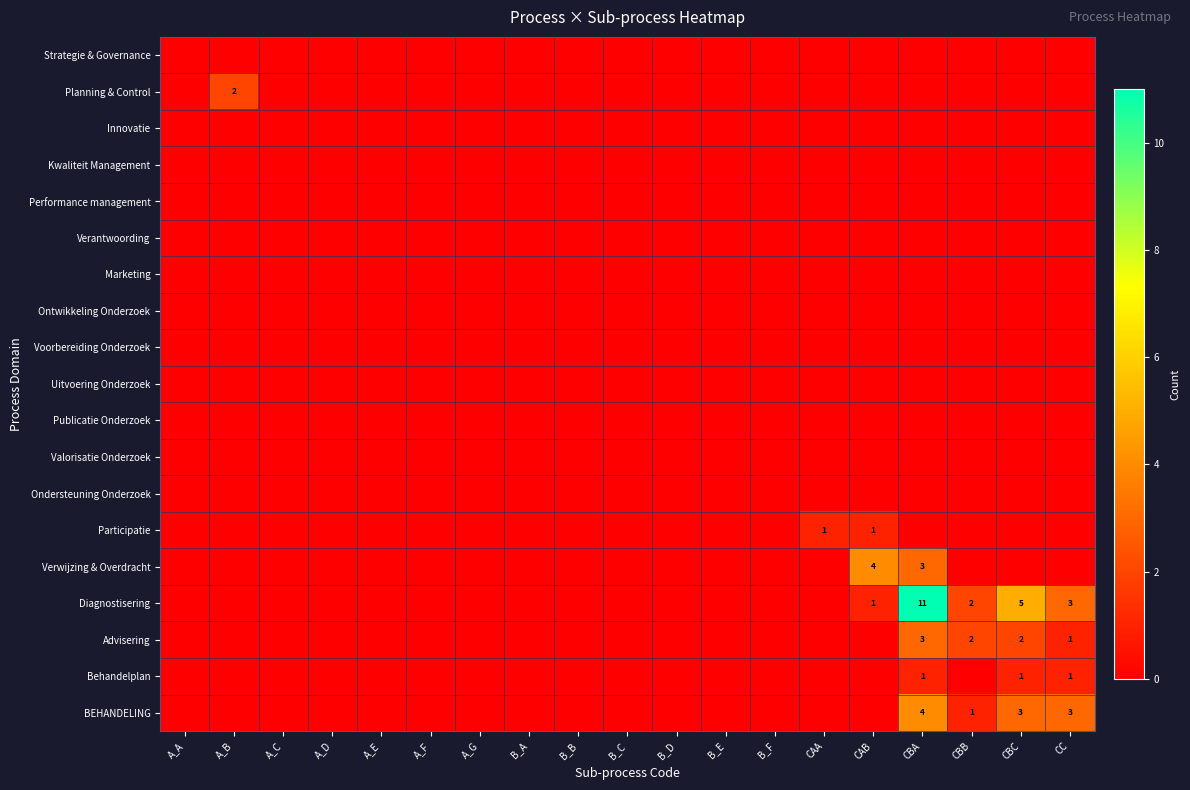

What is the sum of the BEHANDELING values at CC and CBA?

7